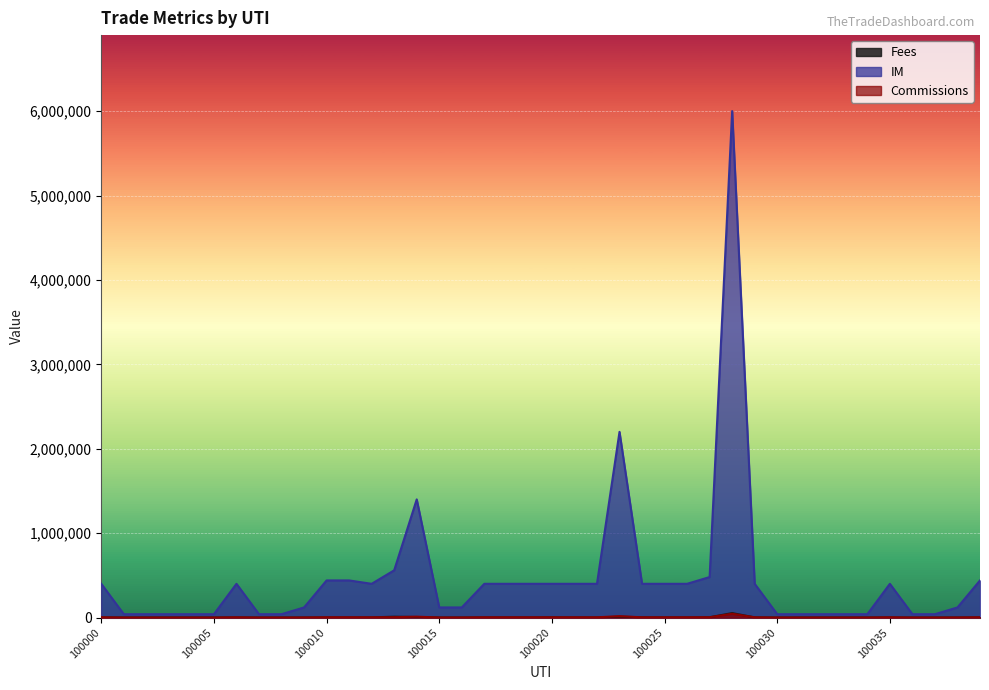

At which category is the sum across all series the highest?

100028